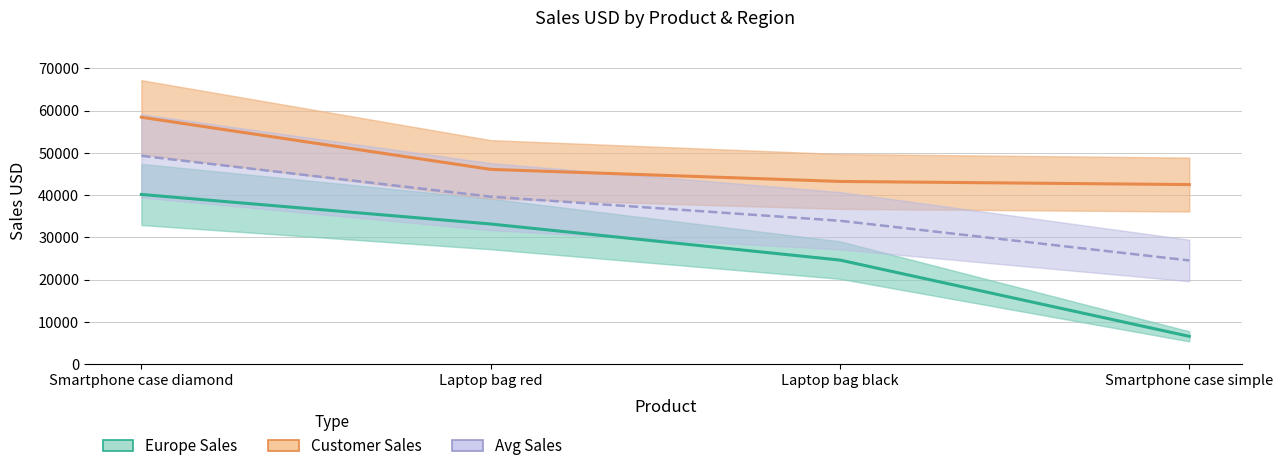

The Customer Sales series shows 58440 at Smartphone case diamond. True or false?

True